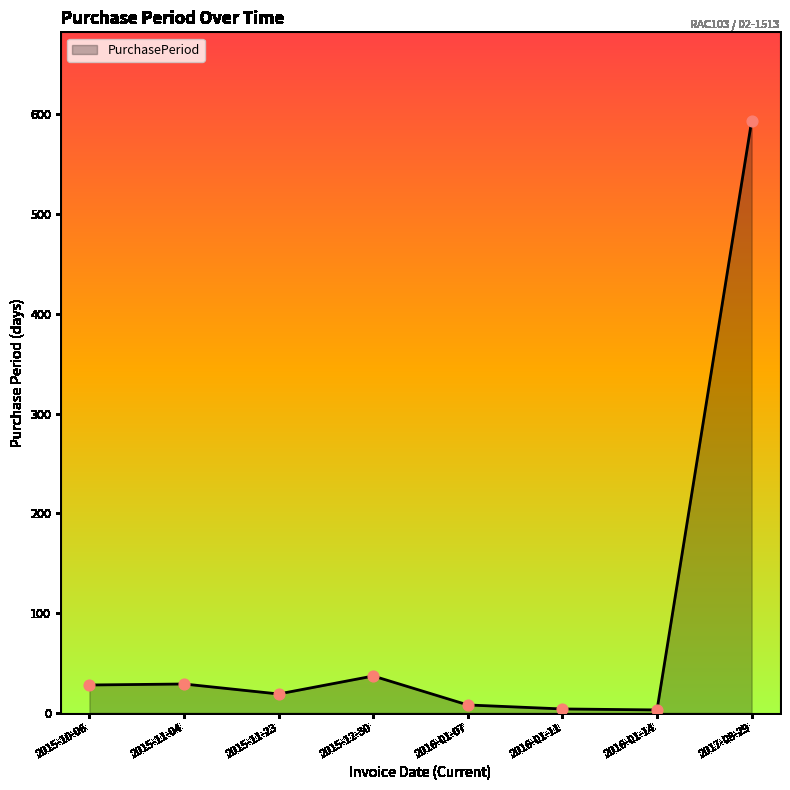

Which has a higher value, 2015-10-06 or 2016-01-14?

2015-10-06